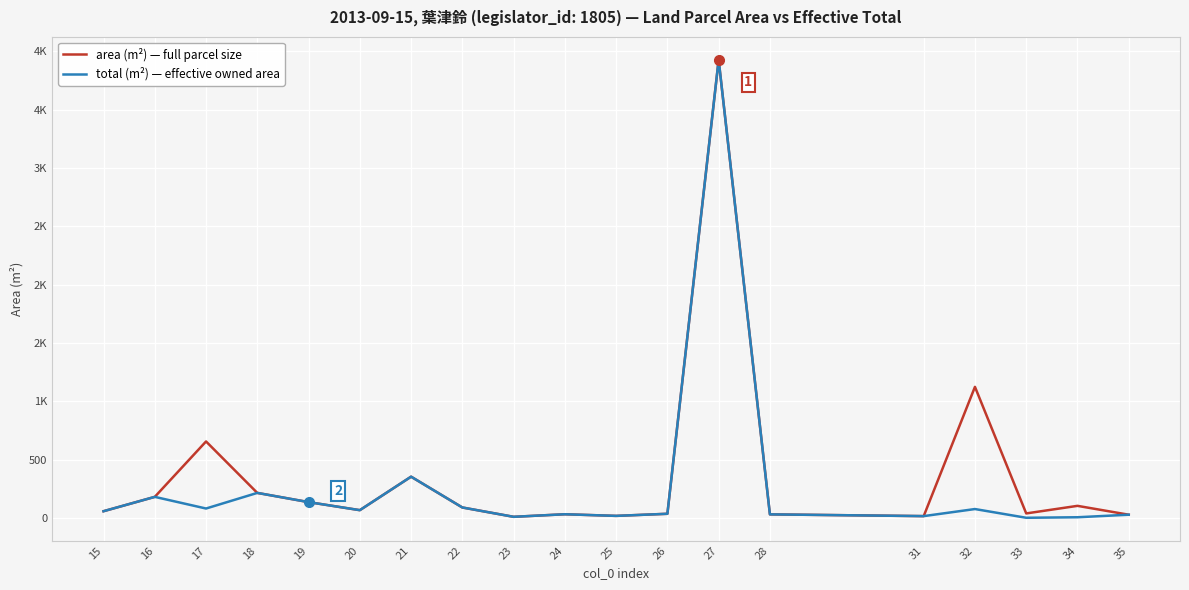

Reading right to left, extract all data points from this chart.

area (m²) — full parcel size: 29.0	105.0	40.0	1125.0	17.0	32.0	3928.0	37.0	19.0	33.0	11.0	91.0	355.0	68.0	137.0	216.0	657.0	182.0	59.0
total (m²) — effective owned area: 29.0	7.2	2.8	77.6	17.0	32.0	3928.0	37.0	19.0	33.0	11.0	91.0	355.0	68.0	137.0	216.0	82.1	182.0	59.0